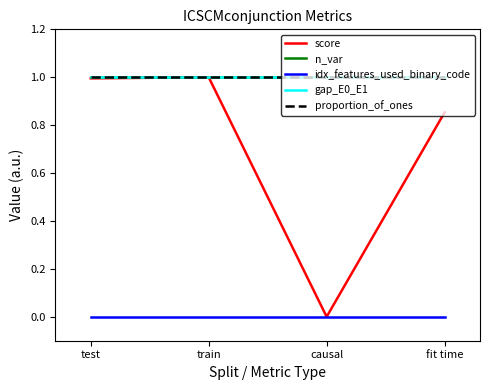

What is the total value across all series at fit time?

3.9